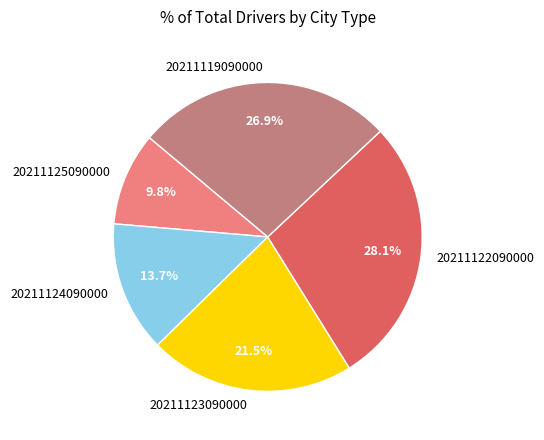

What percentage is NOT represented by 20211123090000?

78.5%